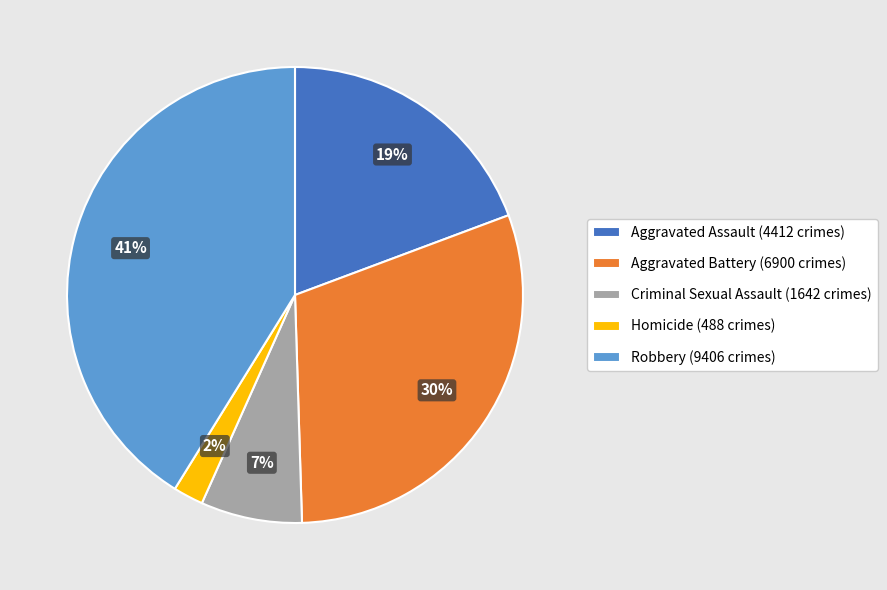

Between Criminal Sexual Assault (1642 crimes) and Homicide (488 crimes), which is larger?

Criminal Sexual Assault (1642 crimes)